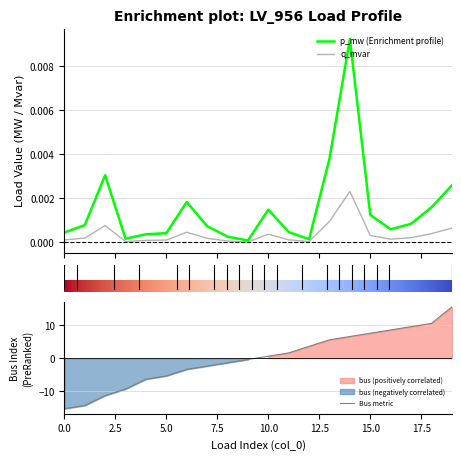

What are all the series names shown in the legend?

p_mw, q_mvar